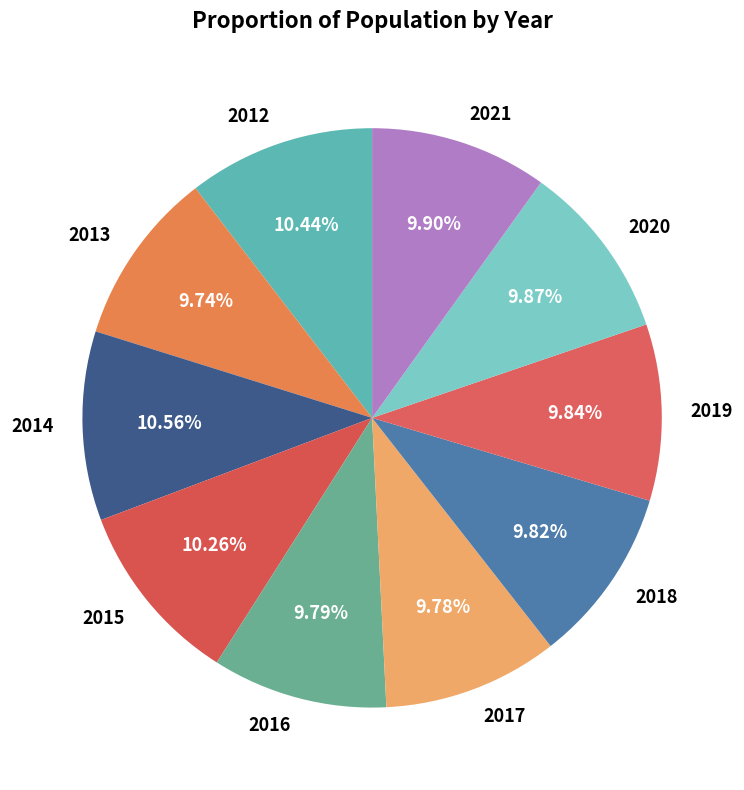

Approximately how many times larger is the value at 2013 compared to 2014?

0.9